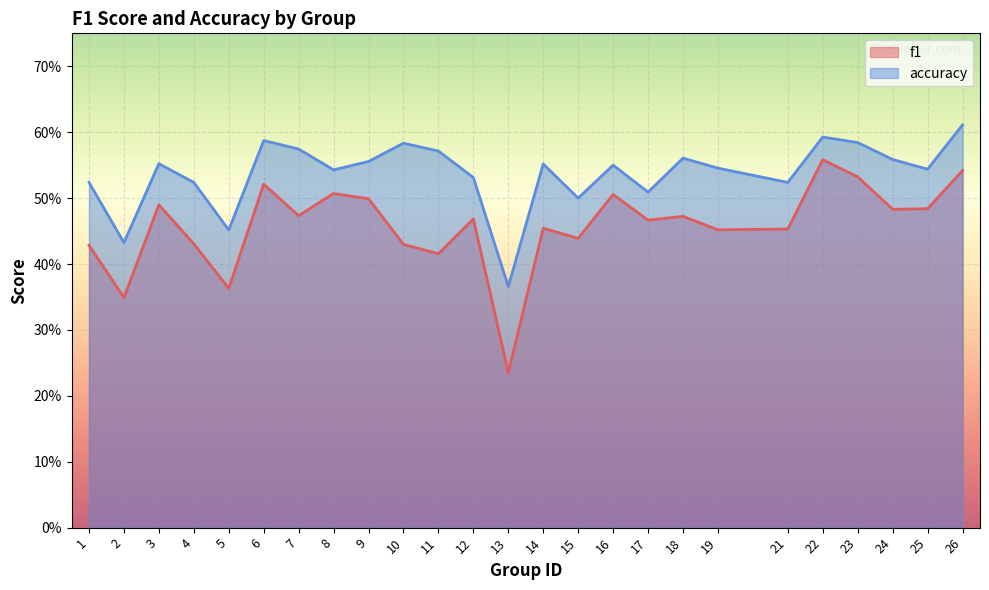

Does the chart display data point markers on the line(s)?

No